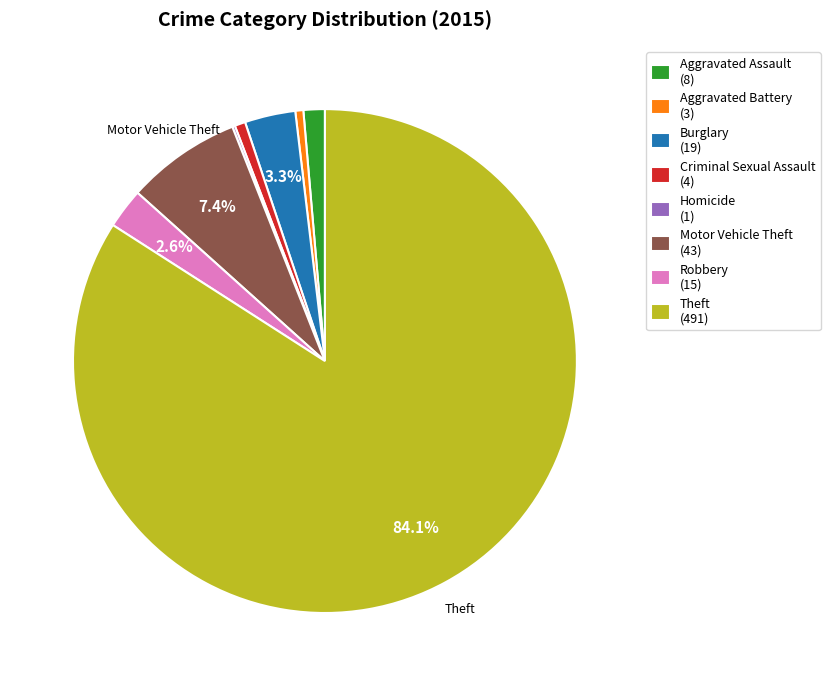

To the nearest percent, what is the average slice percentage?

12%